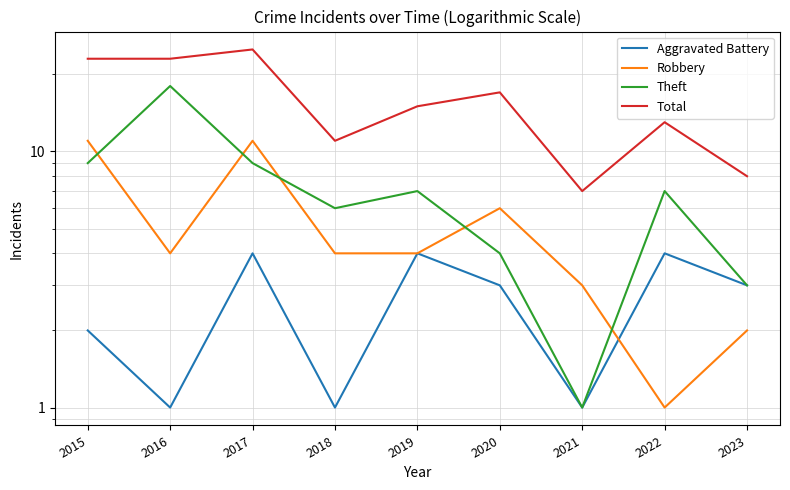

Which series has the largest total across all categories?

Total